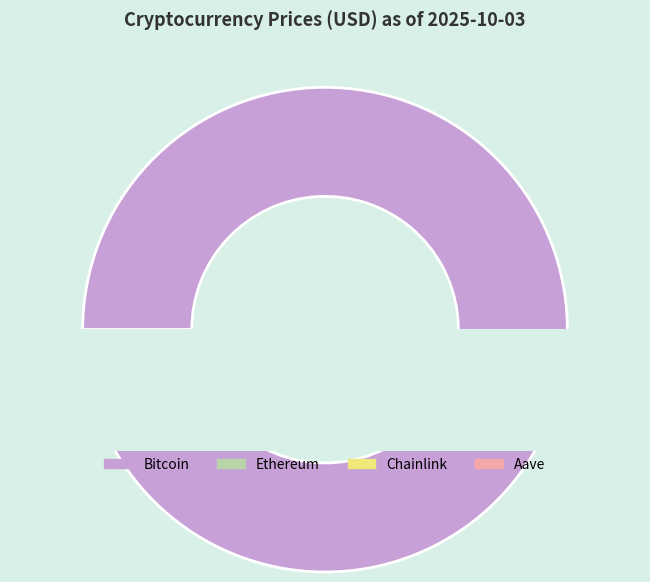

Count the number of slices in the pie.

4